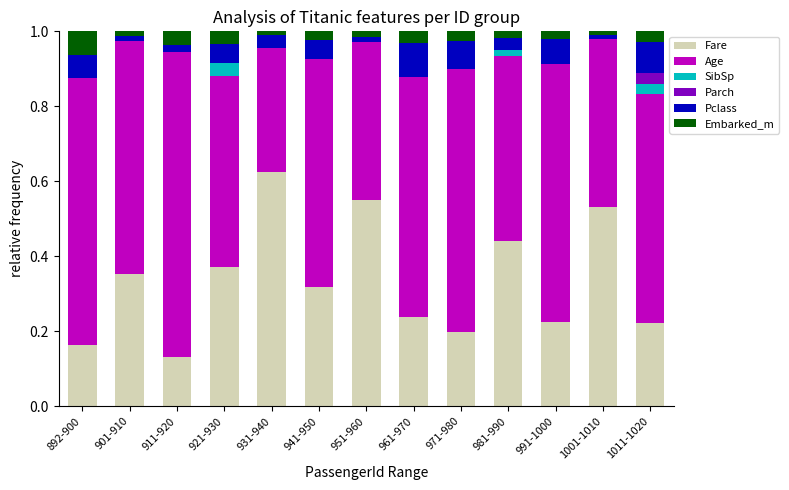

What is the total value across all series at 1011-1020?

1.0